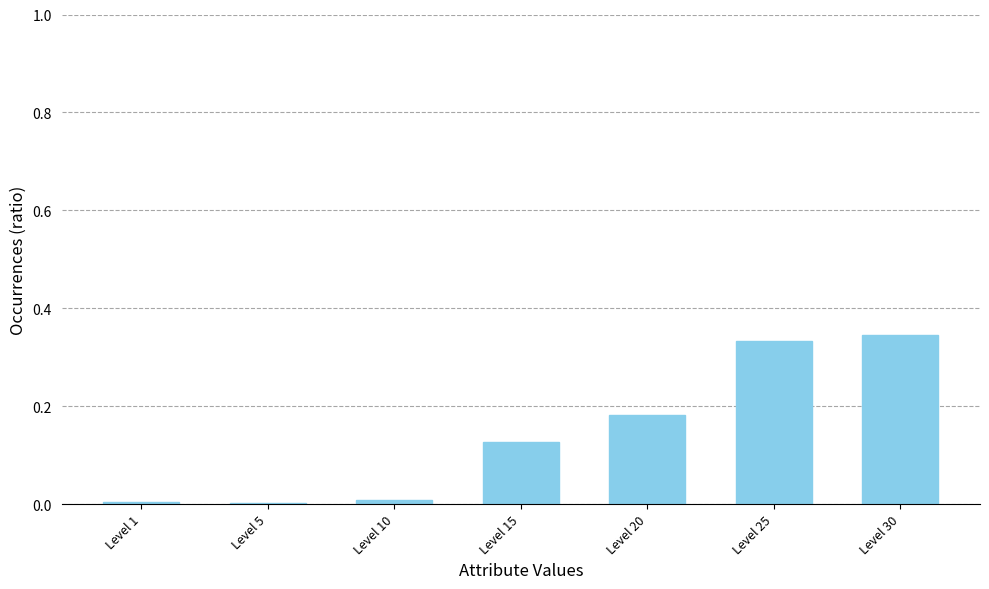

True or false: the data shows 0.0 at Level 5.

True